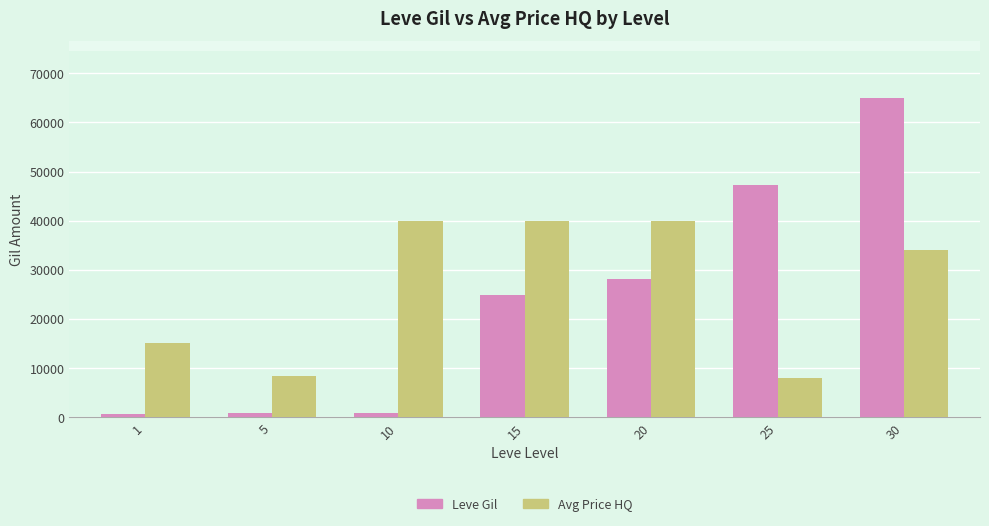

What is the spread (max minus min) of values at 15?

15210